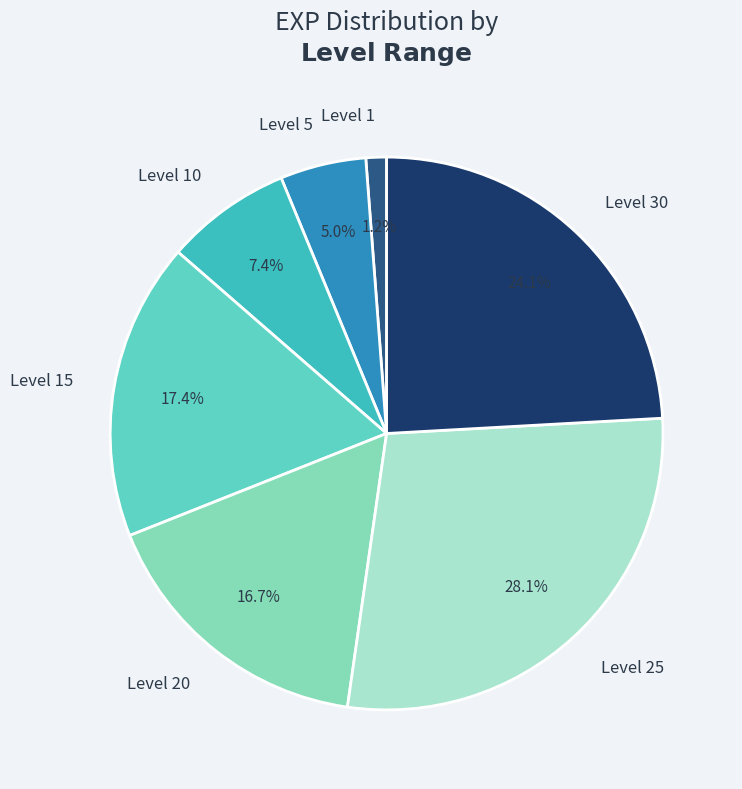

Is there a majority slice in this chart?

No